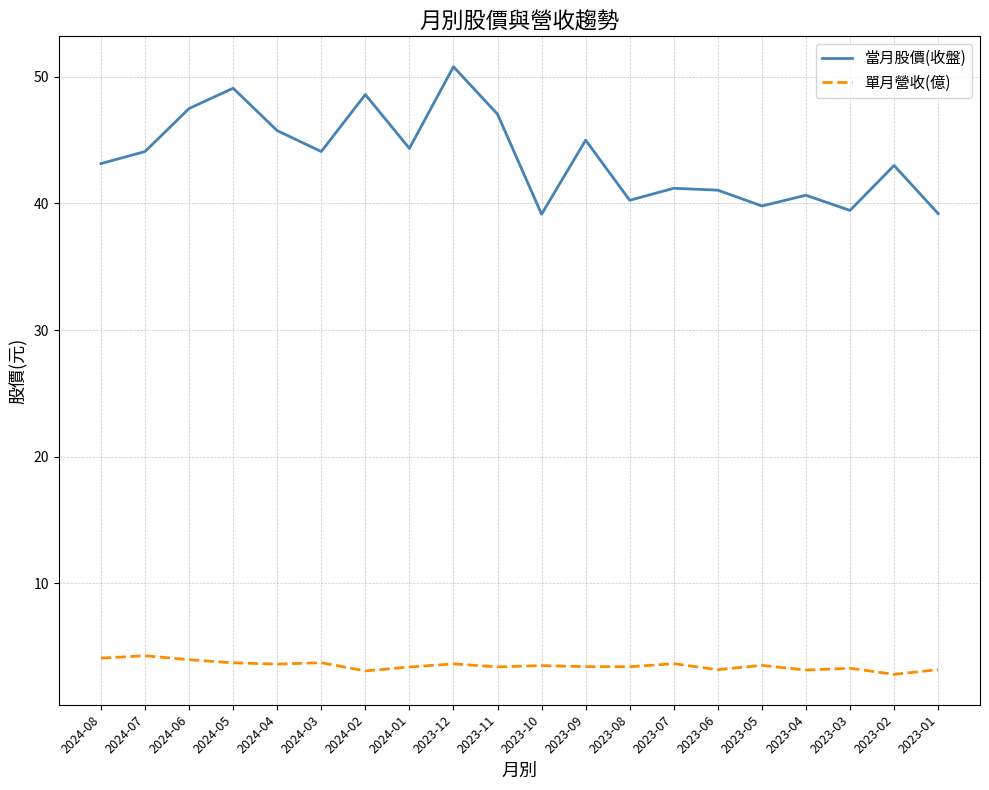

Which series changed the most between 2024-03 and 2023-12?

當月股價(收盤)